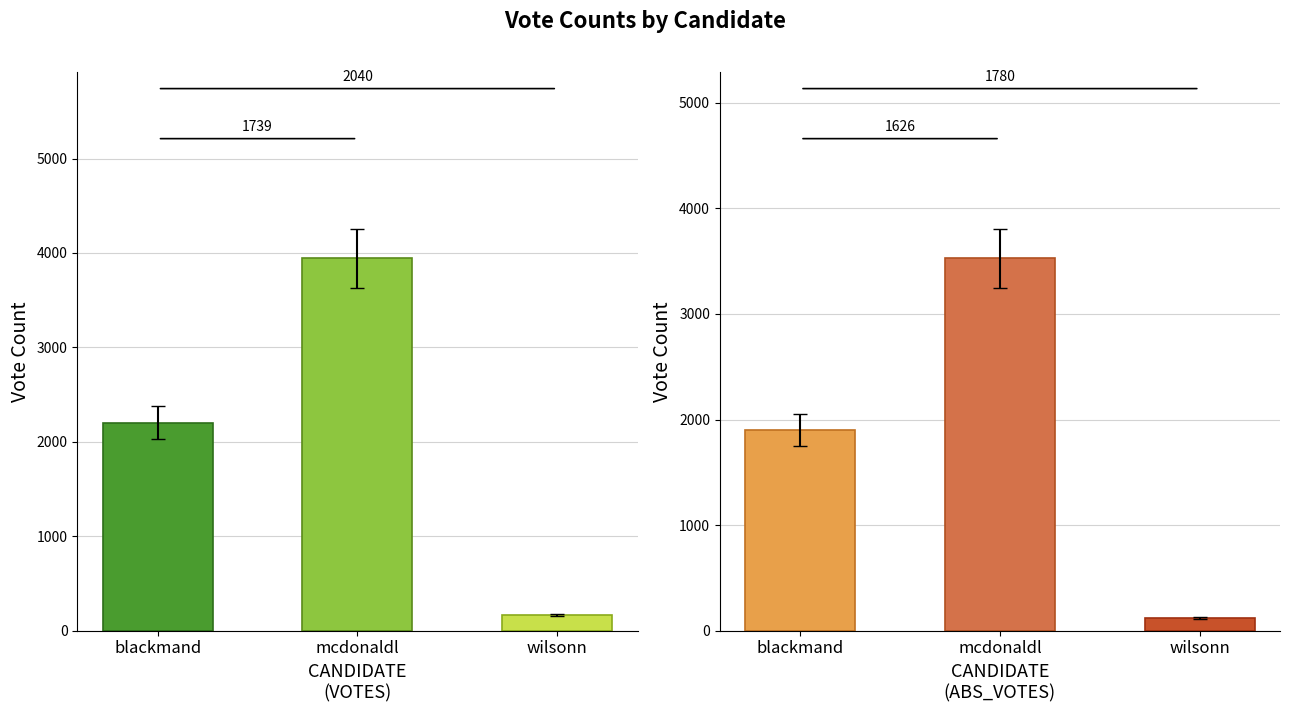

Reading left to right, transcribe all the data shown in this chart.

VOTES: 2204	3943	164
ABS_VOTES: 1901	3527	121